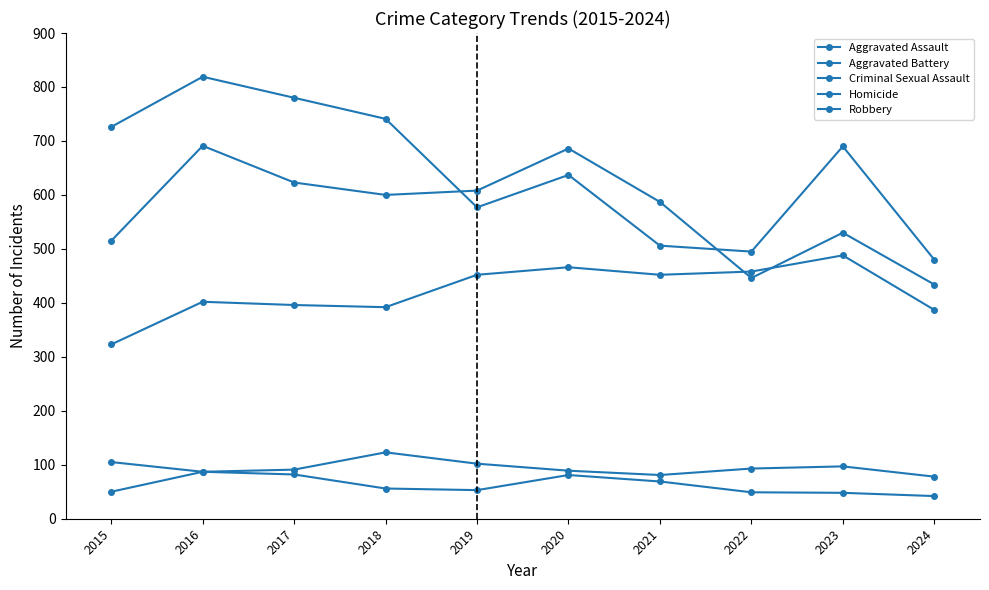

How many data points in Criminal Sexual Assault are less than 93?

5